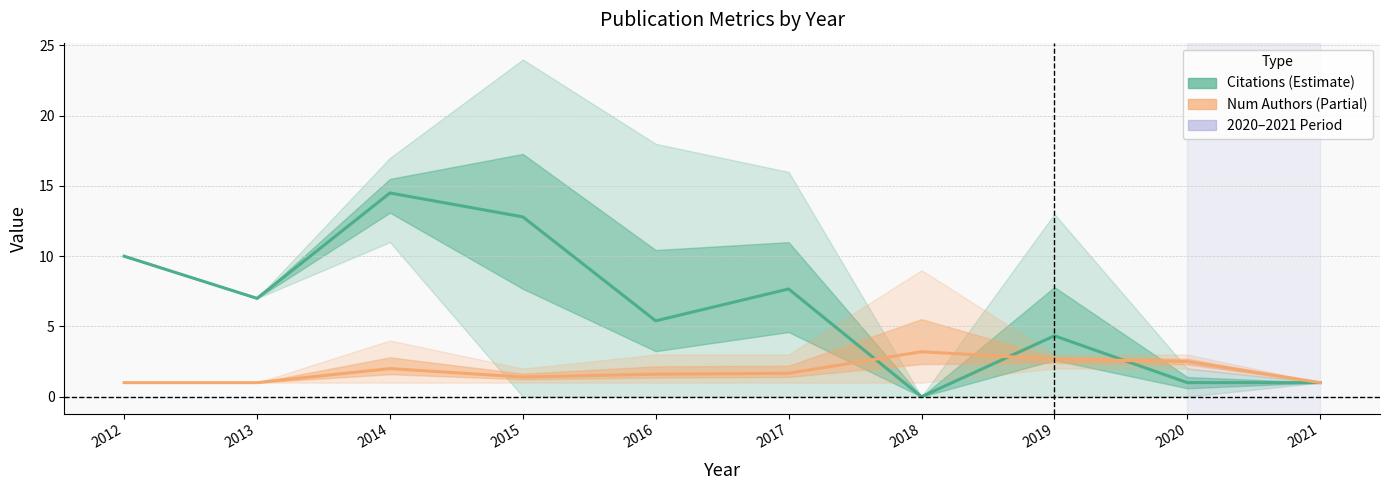

What is the value of the Citations (mean) point at the 9th from the left?

1.0